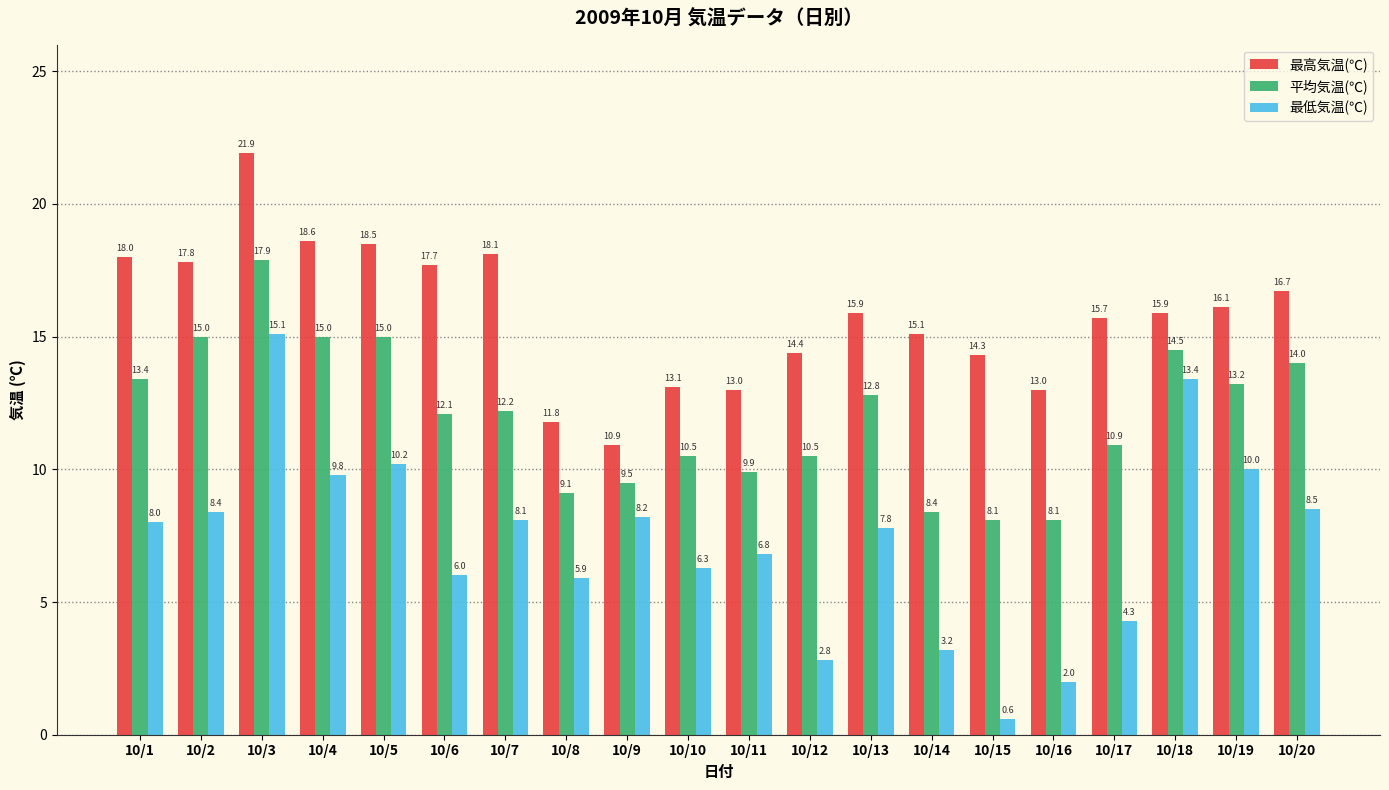

What is the difference between the 最高気温(℃) values at 10/13 and 10/16?

2.9